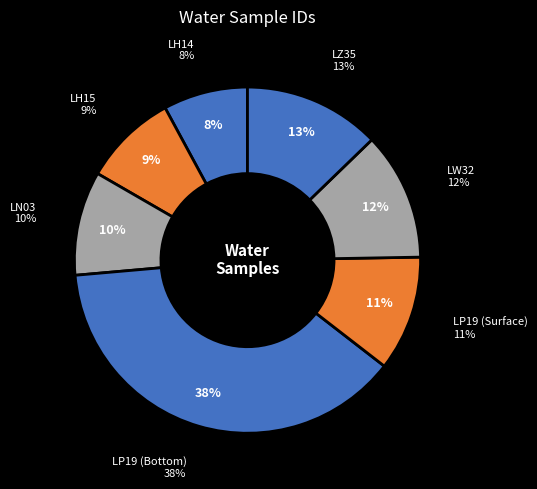

What is the ratio of the value at LN03 to the value at LW32?

0.8